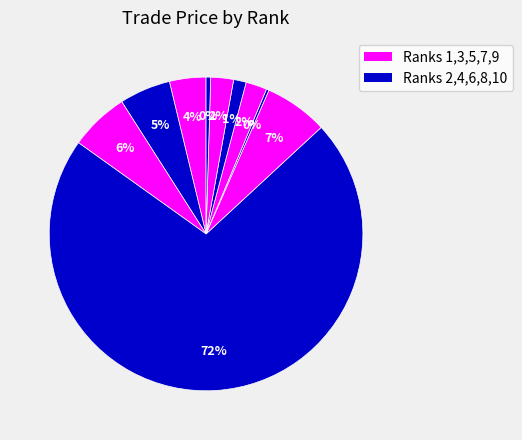

What is the smallest slice in the pie chart?

Rank 6